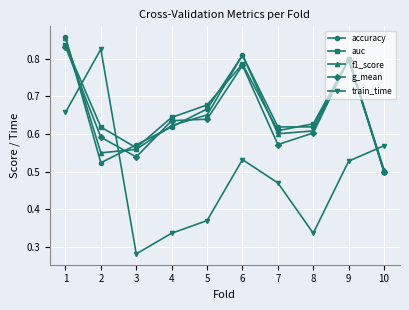

Which series has the largest range (max minus min)?

train_time